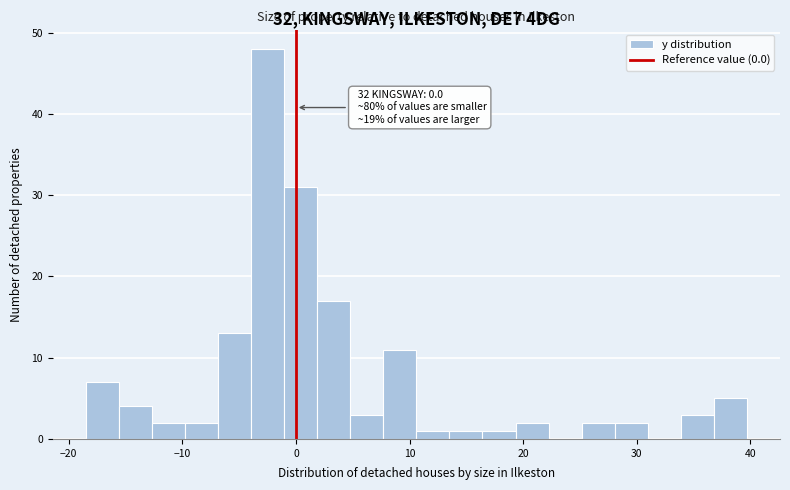

Around what value on the x-axis is the tallest bar? Give the approximate position of its centre, as read against the axis.

-2